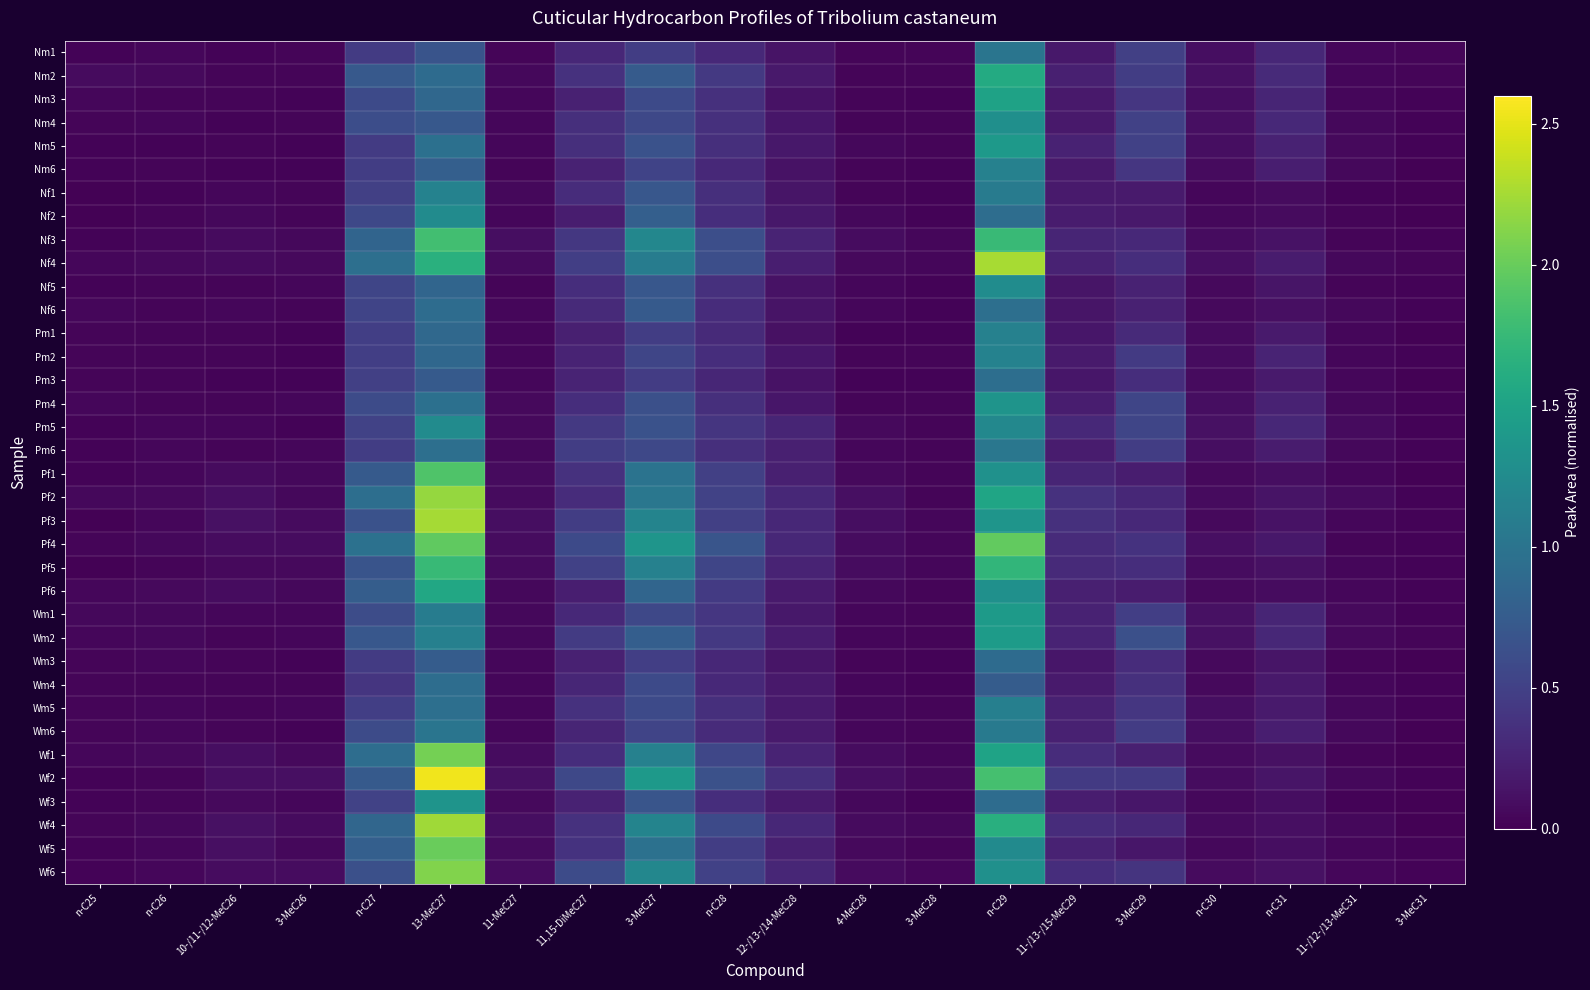

Which series has the largest total across all categories?

Wf2